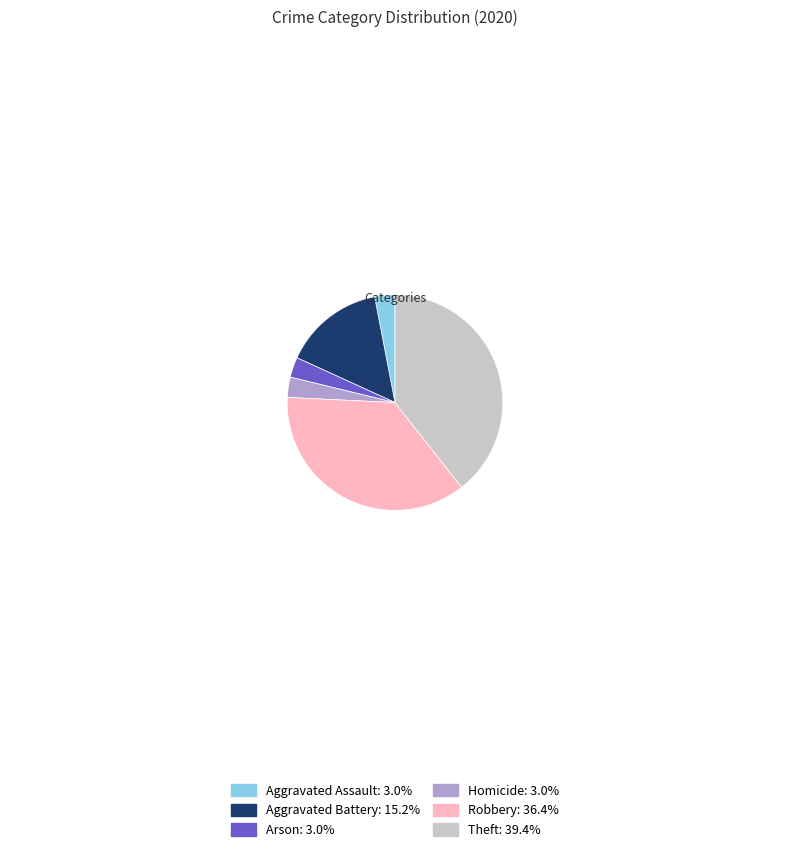

How many slices are in this pie chart?

6